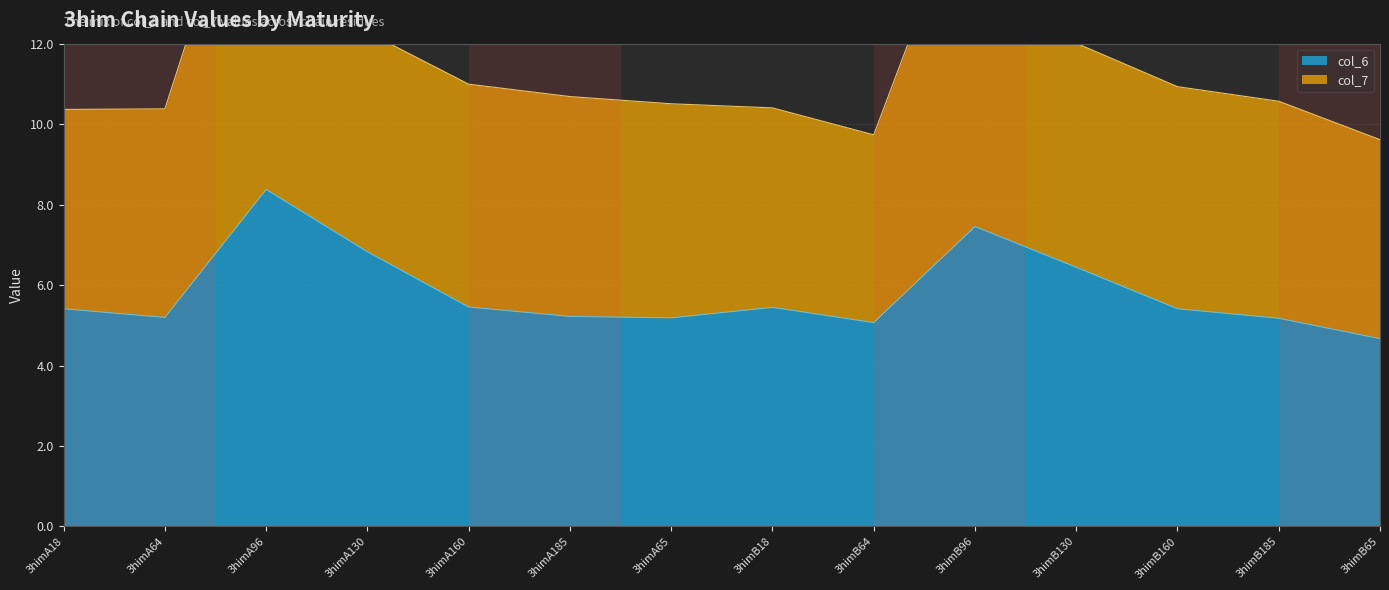

List the series in order of their peak value, highest first.

col_7, col_6